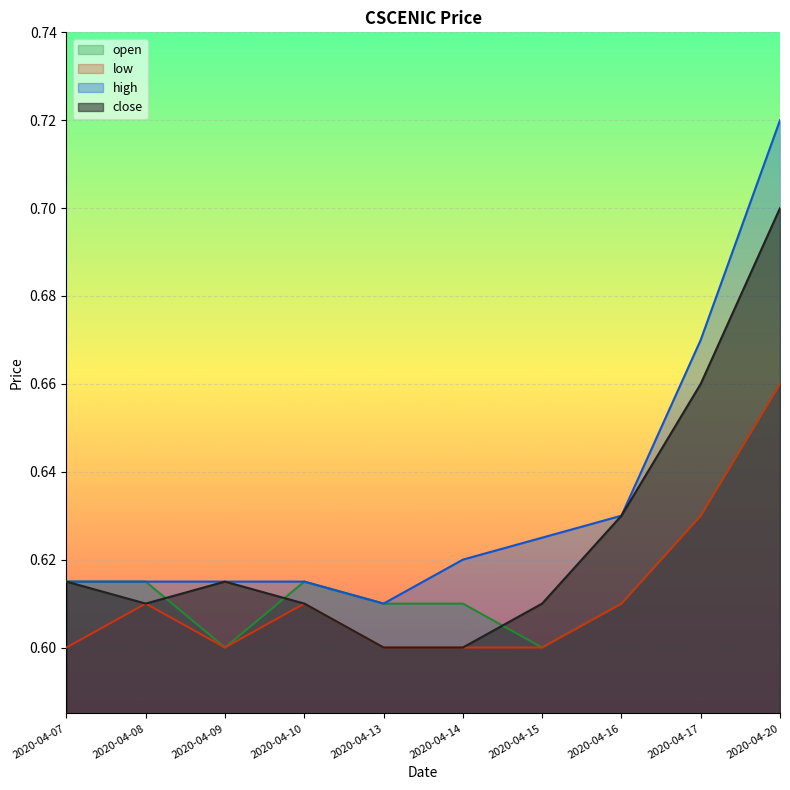

How many lines are shown in the chart?

4